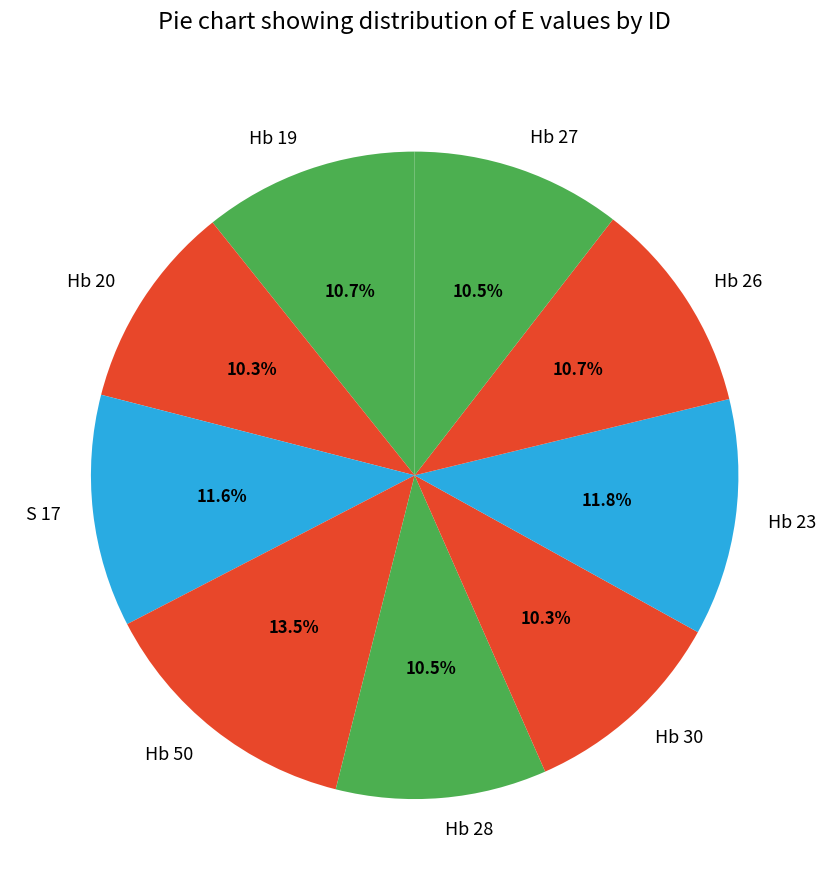

How many slices are in this pie chart?

9